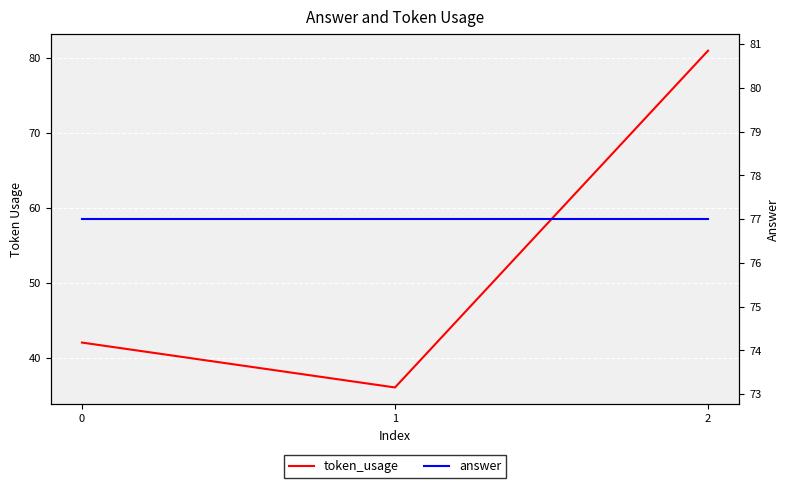

At how many categories does at least one series exceed 47?

3